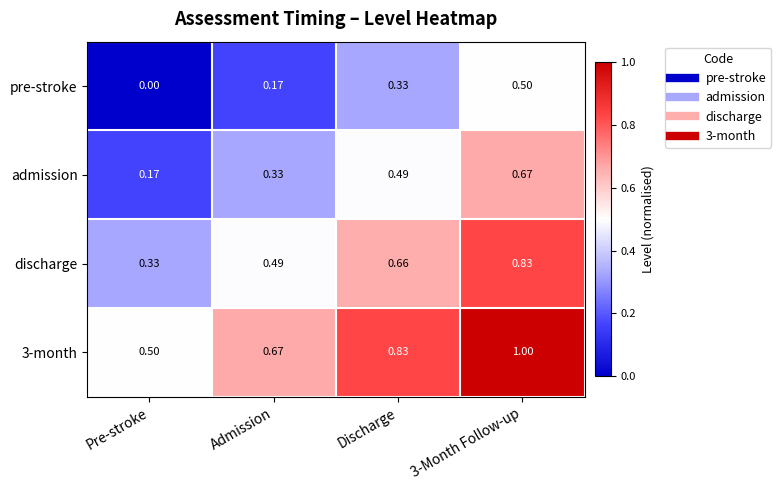

At which category is the sum across all series the highest?

3-Month Follow-up